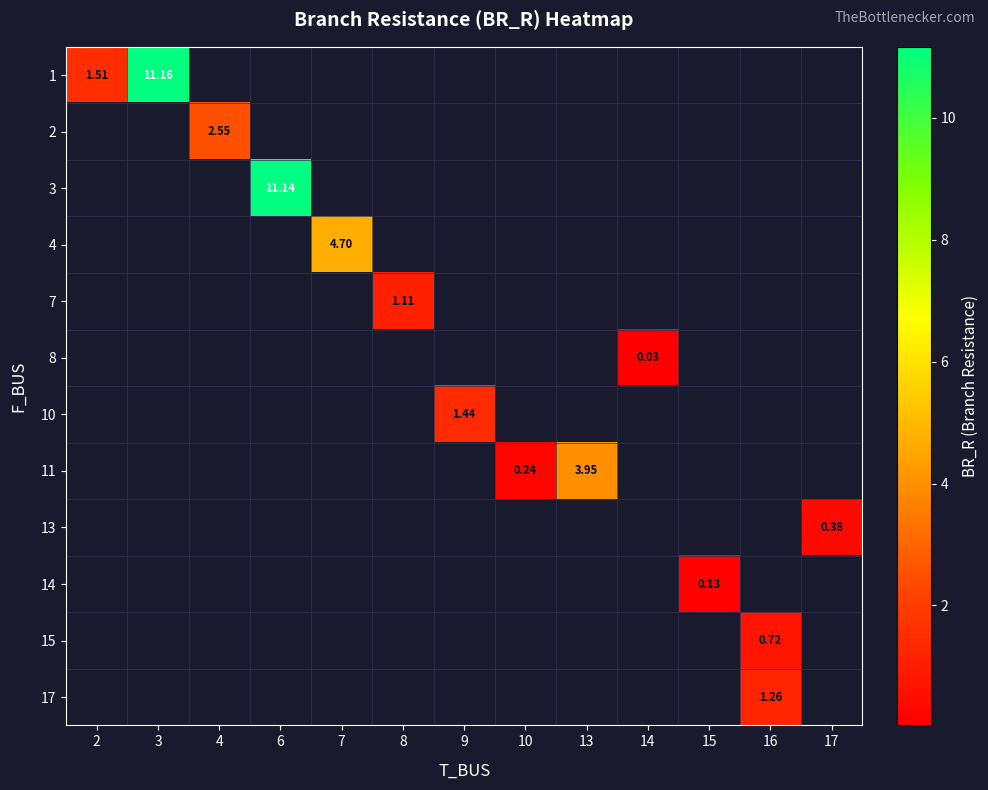

How many series are shown in this chart?

12